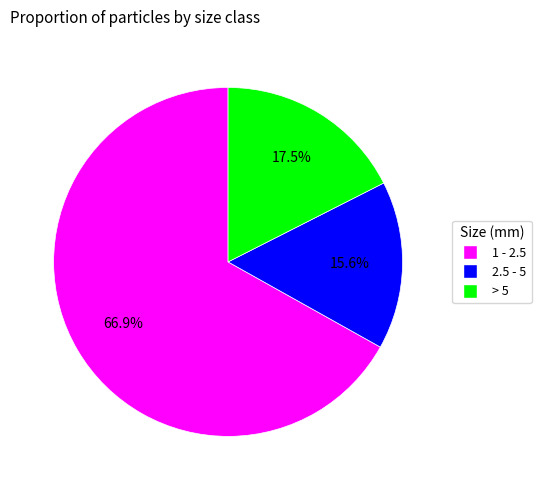

How much of the chart is everything except 1 - 2.5?

33.1%